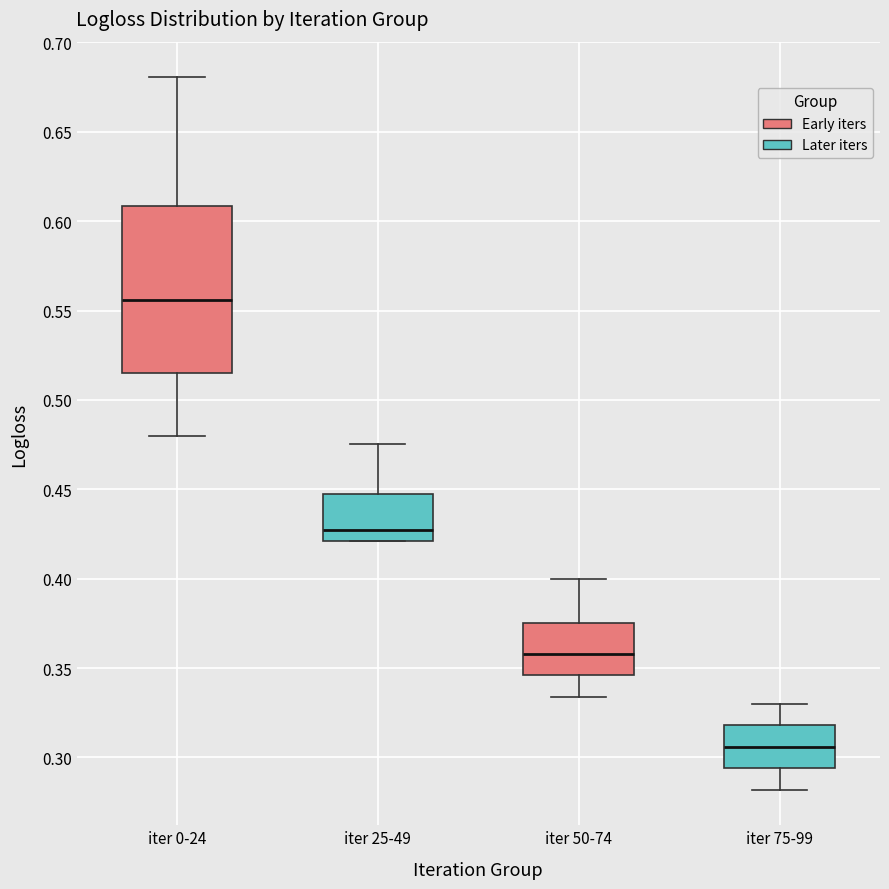

Which box's median line is the lowest?

iter 75-99